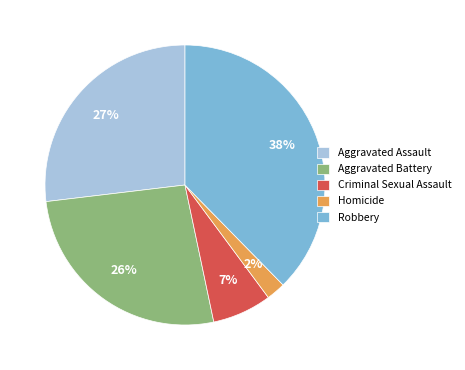

How many slices are in this pie chart?

5